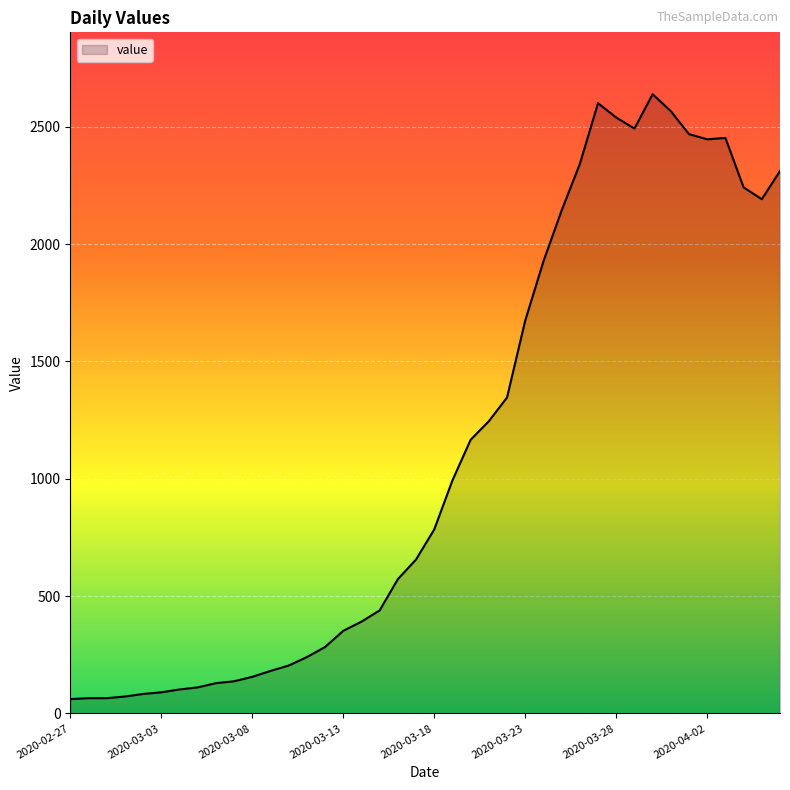

What is the difference between the maximum and minimum values?

2577